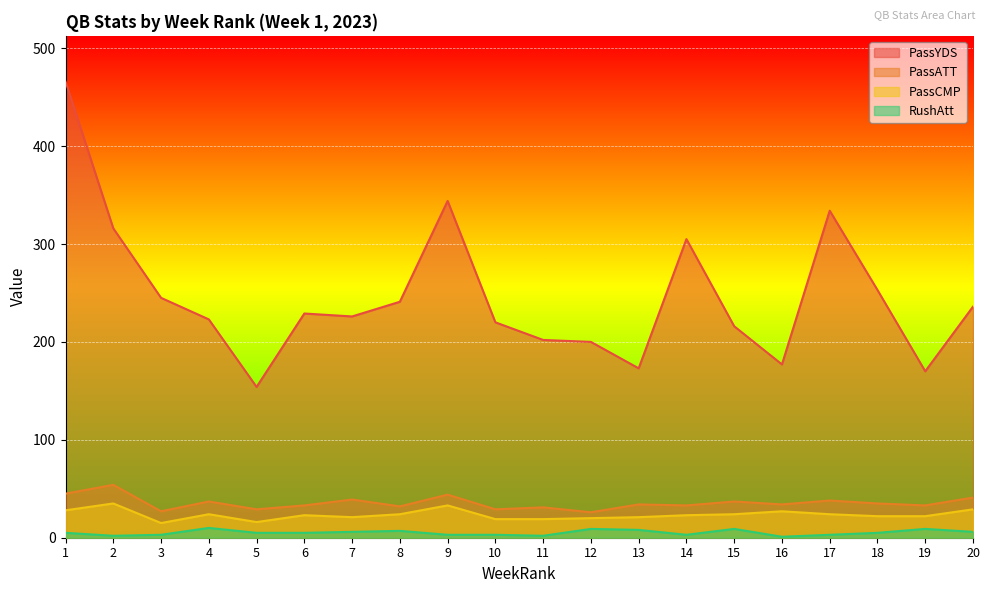

Reading right to left, list all the values displayed in this chart.

PassYDS: 236	170	253	334	177	216	305	173	200	202	220	344	241	226	229	154	223	245	316	466
PassATT: 41	33	35	38	34	37	33	34	26	31	29	44	32	39	33	29	37	27	54	45
PassCMP: 29	22	22	24	27	24	23	21	20	19	19	33	24	21	23	16	24	15	35	28
RushAtt: 6	9	5	3	1	9	3	8	9	2	3	3	7	6	5	5	10	3	2	5